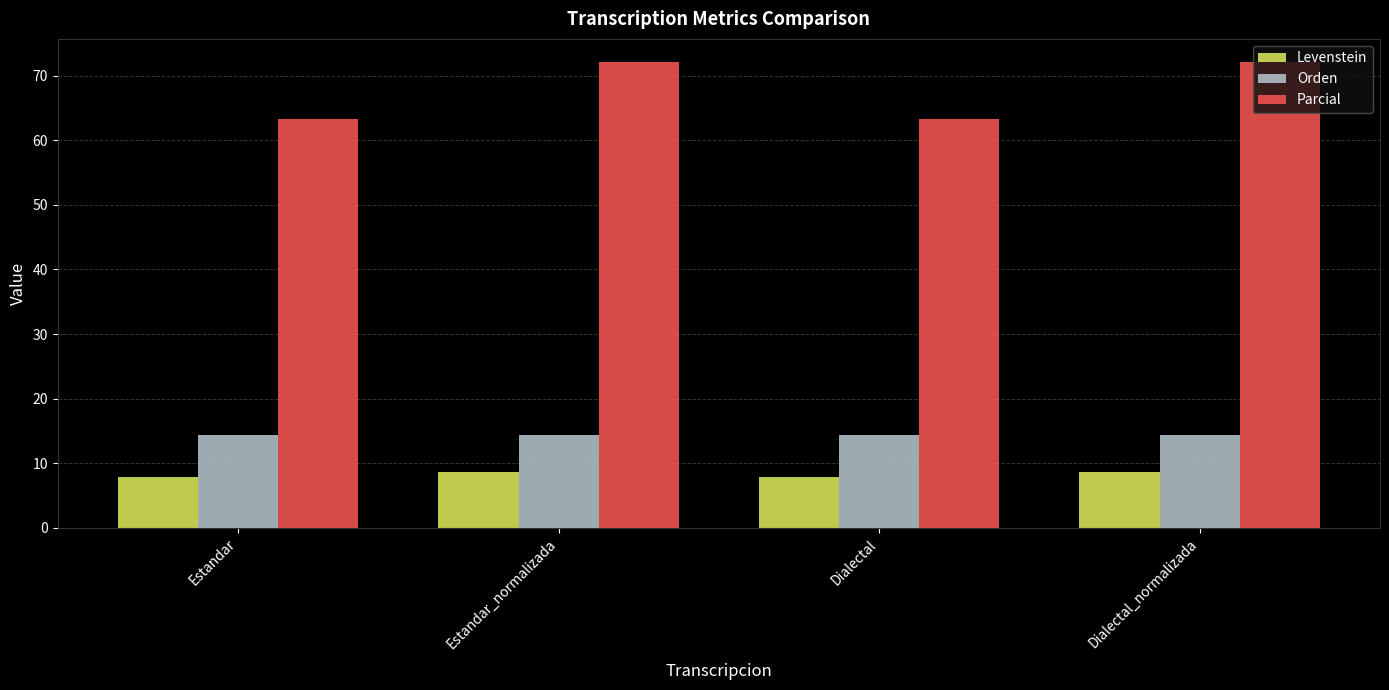

Reading left to right, extract all data points from this chart.

Levenstein: Estandar=7.8	Estandar_normalizada=8.6	Dialectal=7.8	Dialectal_normalizada=8.6
Orden: Estandar=14.3	Estandar_normalizada=14.3	Dialectal=14.3	Dialectal_normalizada=14.3
Parcial: Estandar=63.4	Estandar_normalizada=72.1	Dialectal=63.4	Dialectal_normalizada=72.1